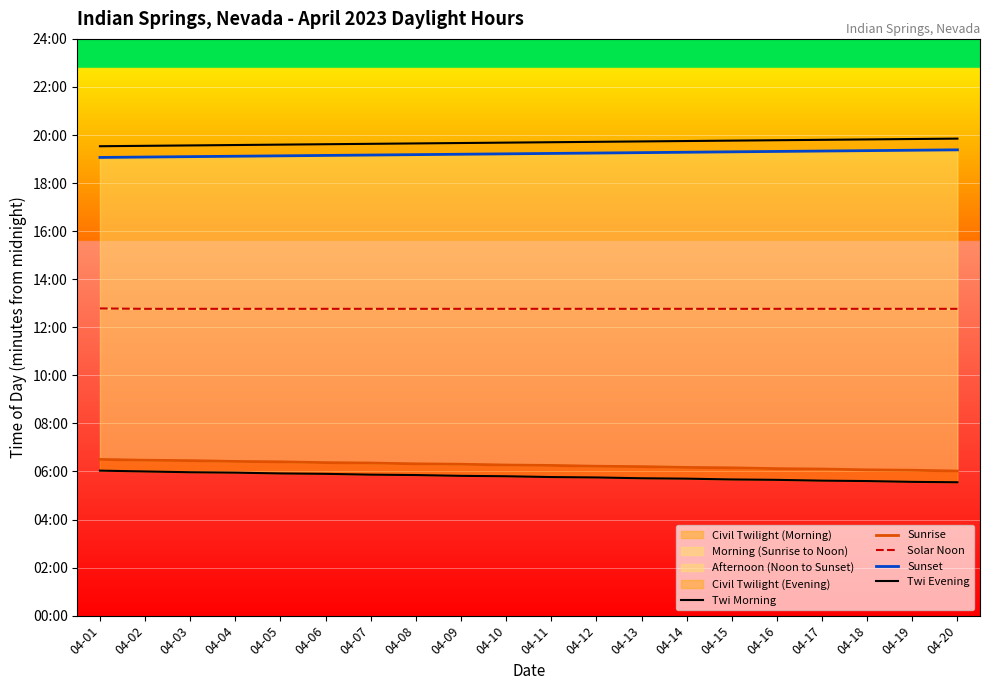

What is the approximate value of Sunset at 04-10, to the nearest 5?

1155